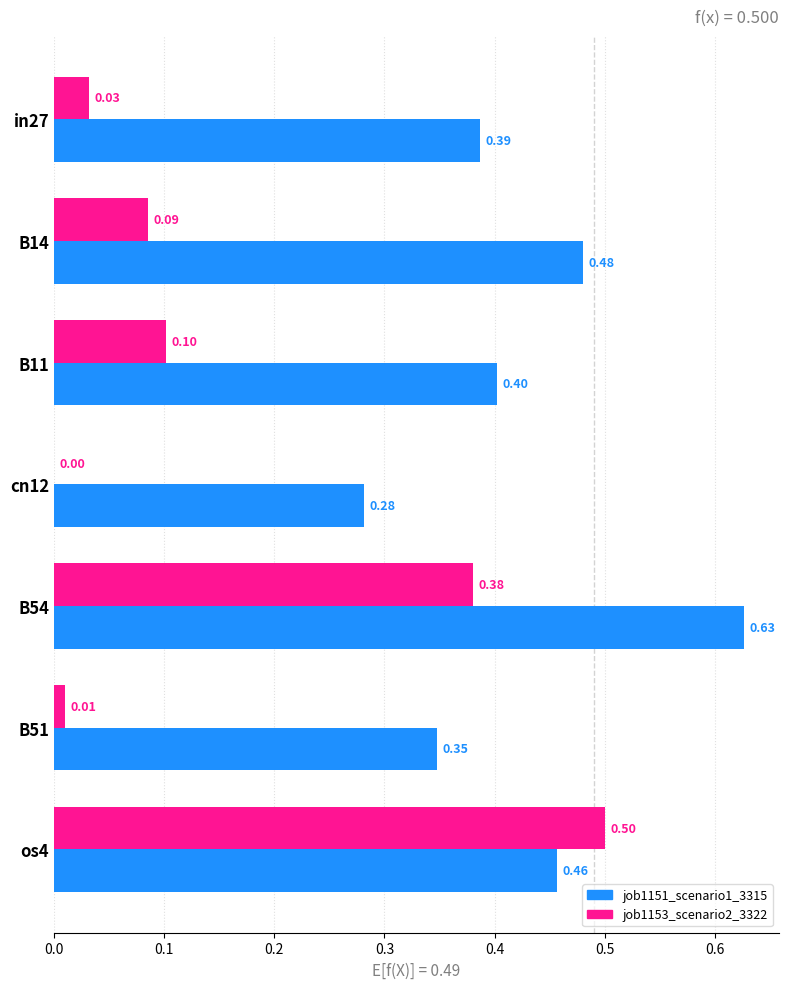

Which series has the largest total across all categories?

job1151_scenario1_3315